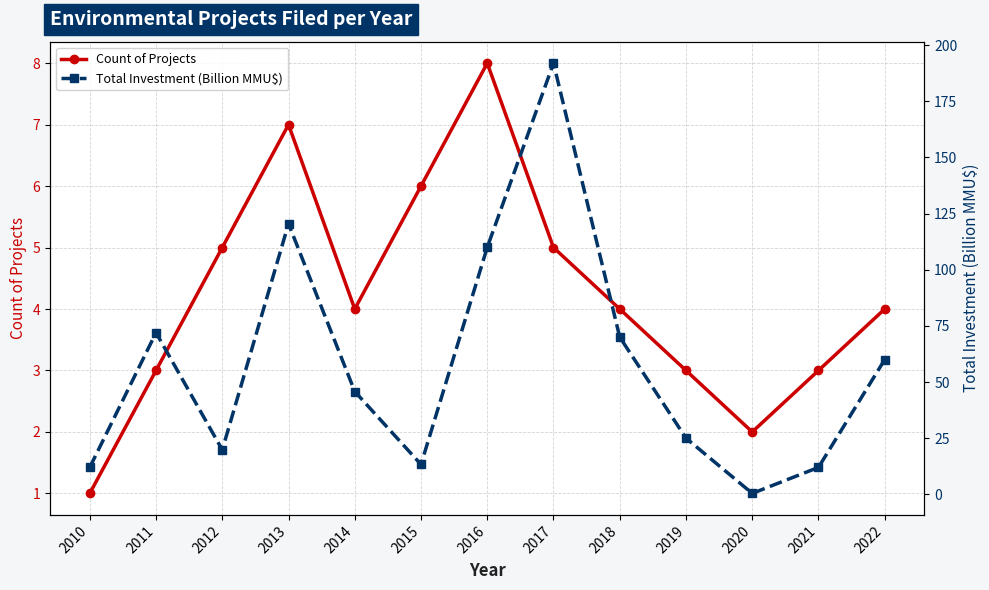

Which label corresponds to the smallest value in the chart?

2020